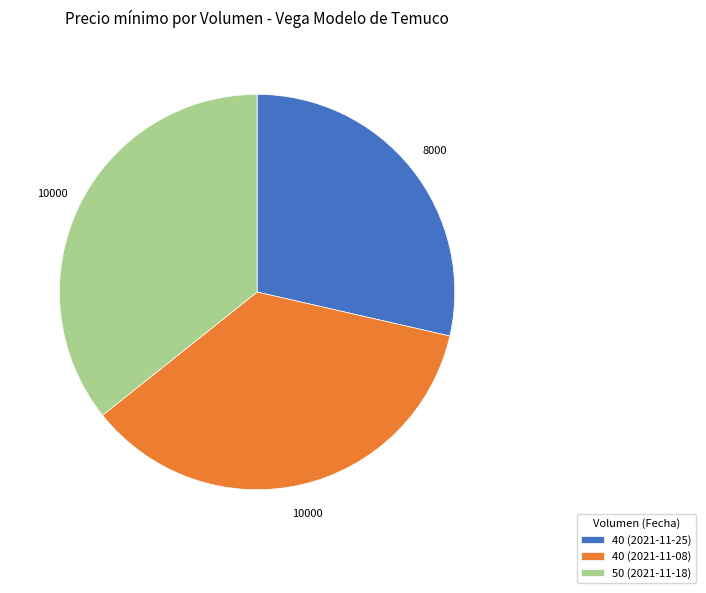

What is the smallest slice in the pie chart?

40 (2021-11-25)